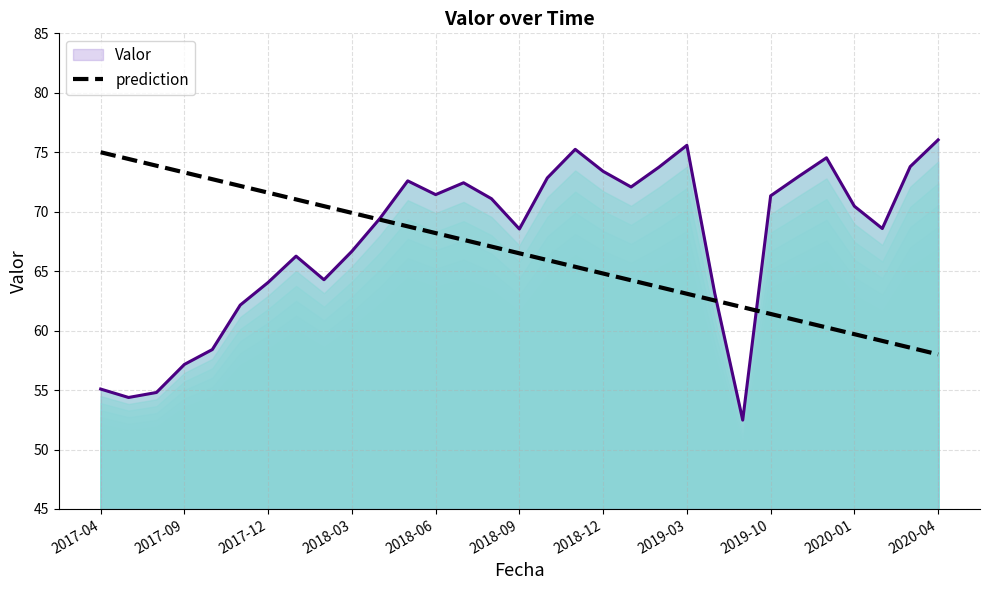

Read the value at 22.

62.5